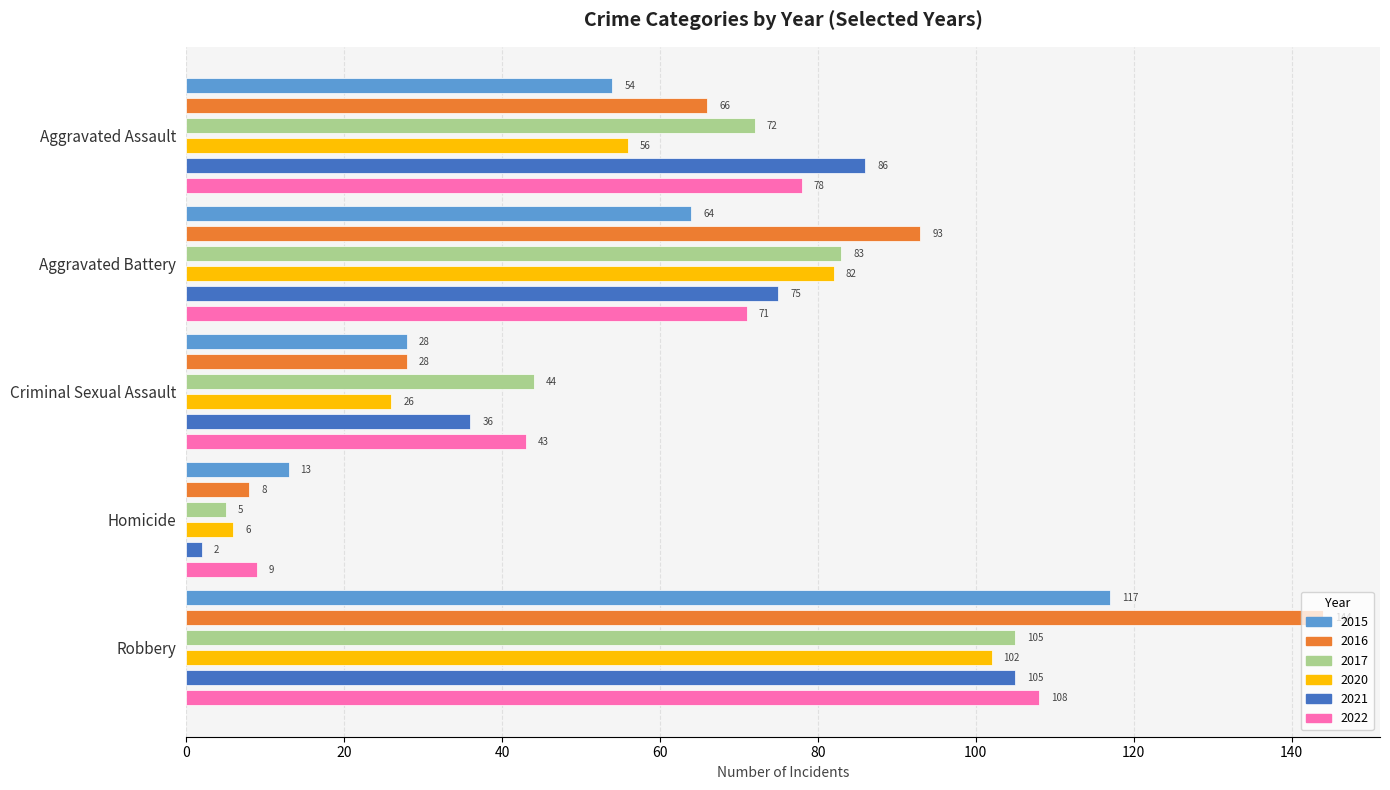

Which series has the largest total across all categories?

2016